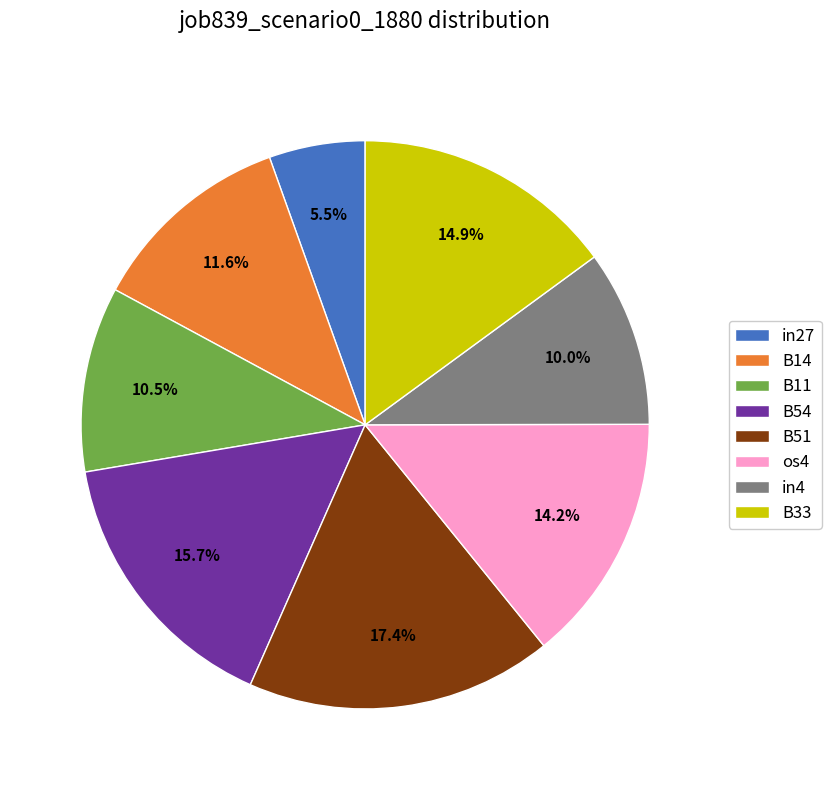

Does in4 represent more than half of the total?

No